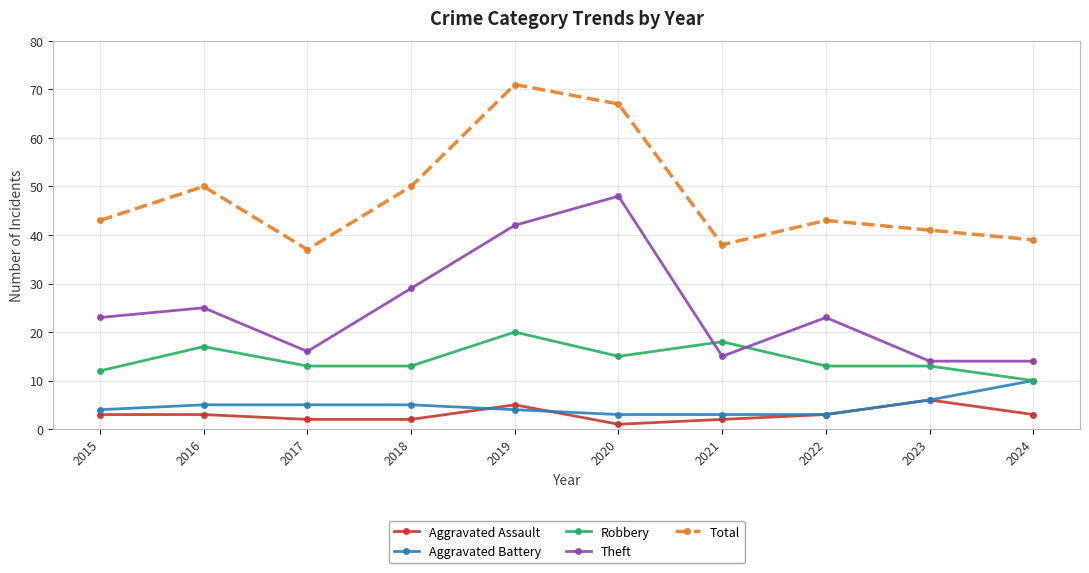

True or false: Aggravated Battery and Theft cross at least once.

False